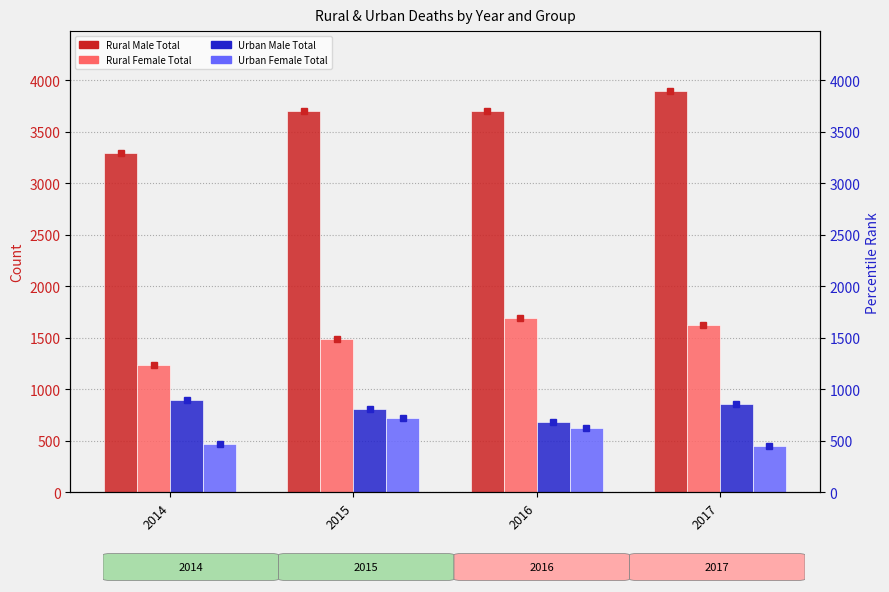

Reading right to left, what are all the values shown in this chart?

Rural Male Total: 3893	3699	3700	3298
Rural Female Total: 1622	1693	1492	1235
Urban Male Total: 855	681	813	894
Urban Female Total: 446	620	726	470